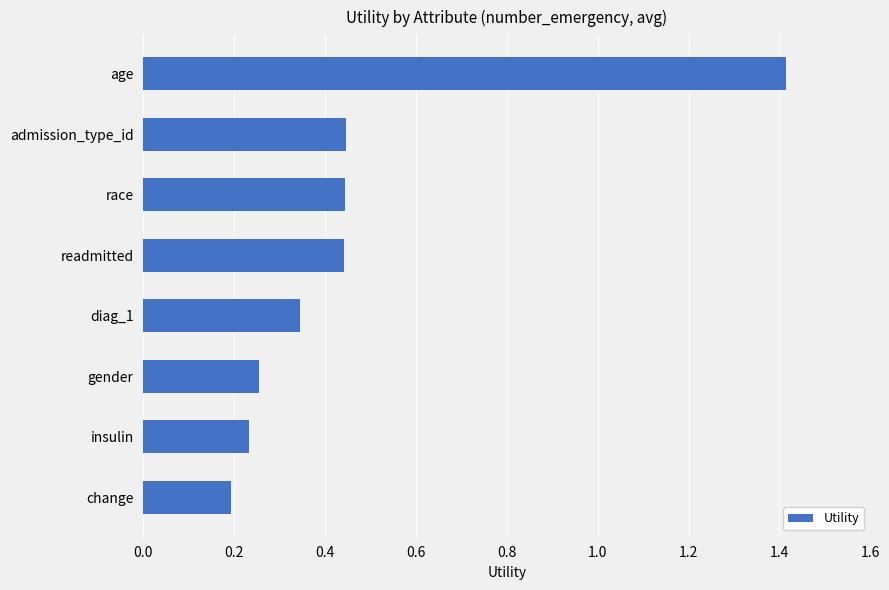

Where is the data nearest to the value 0?

change